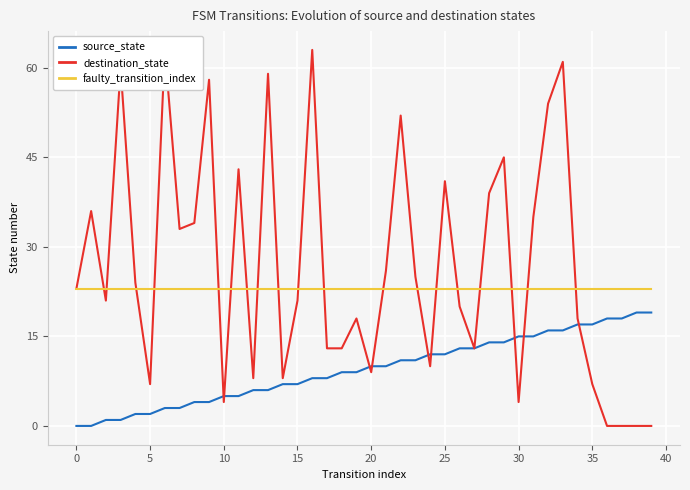

What is the highest value of the faulty_transition_index series?

23